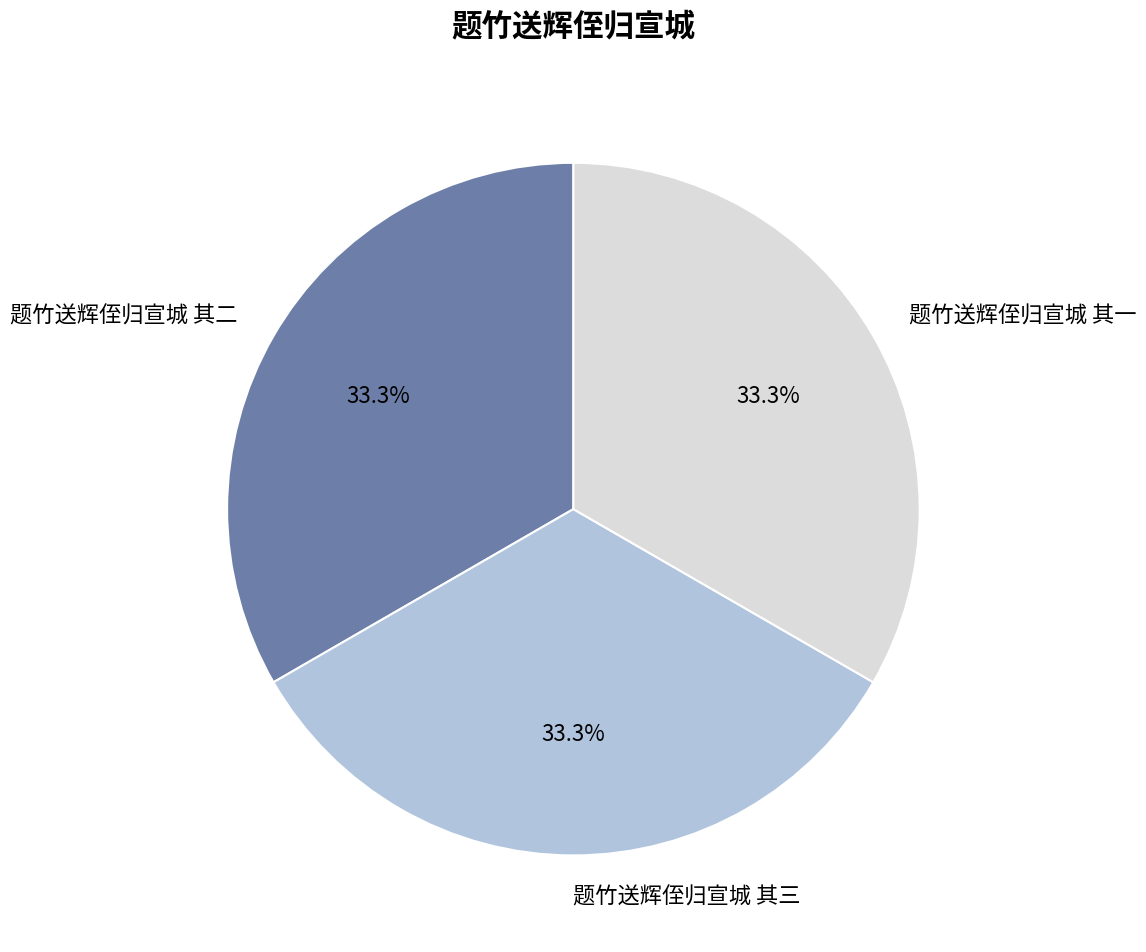

What percentage is the 题竹送辉侄归宣城 其二 slice, to the nearest percent?

33%